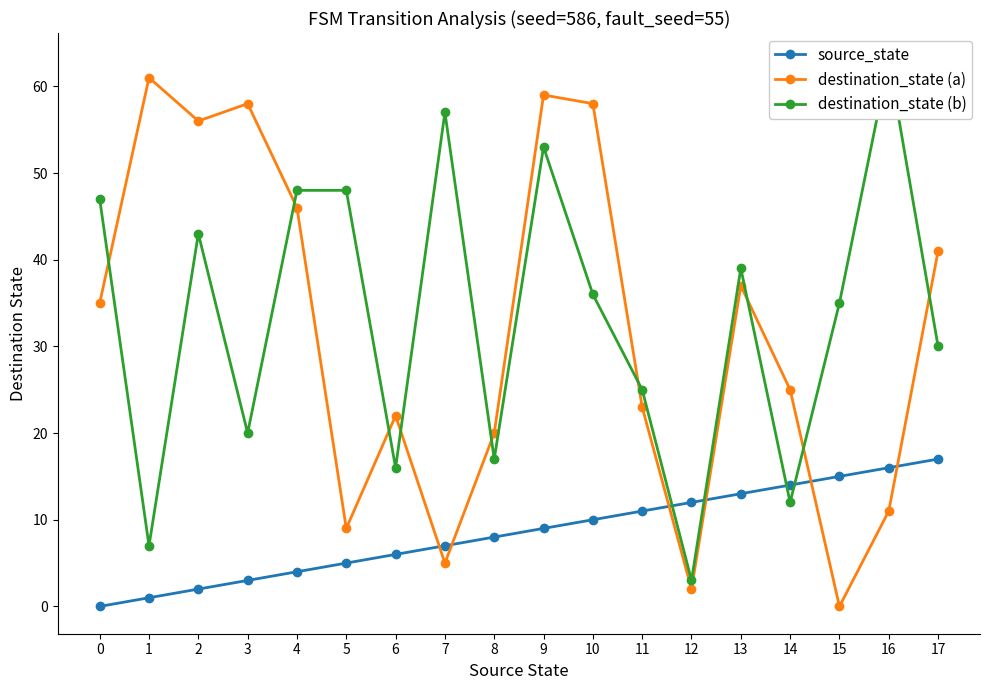

True or false: destination_state (a) has more than 1 points higher than both neighbors.

True